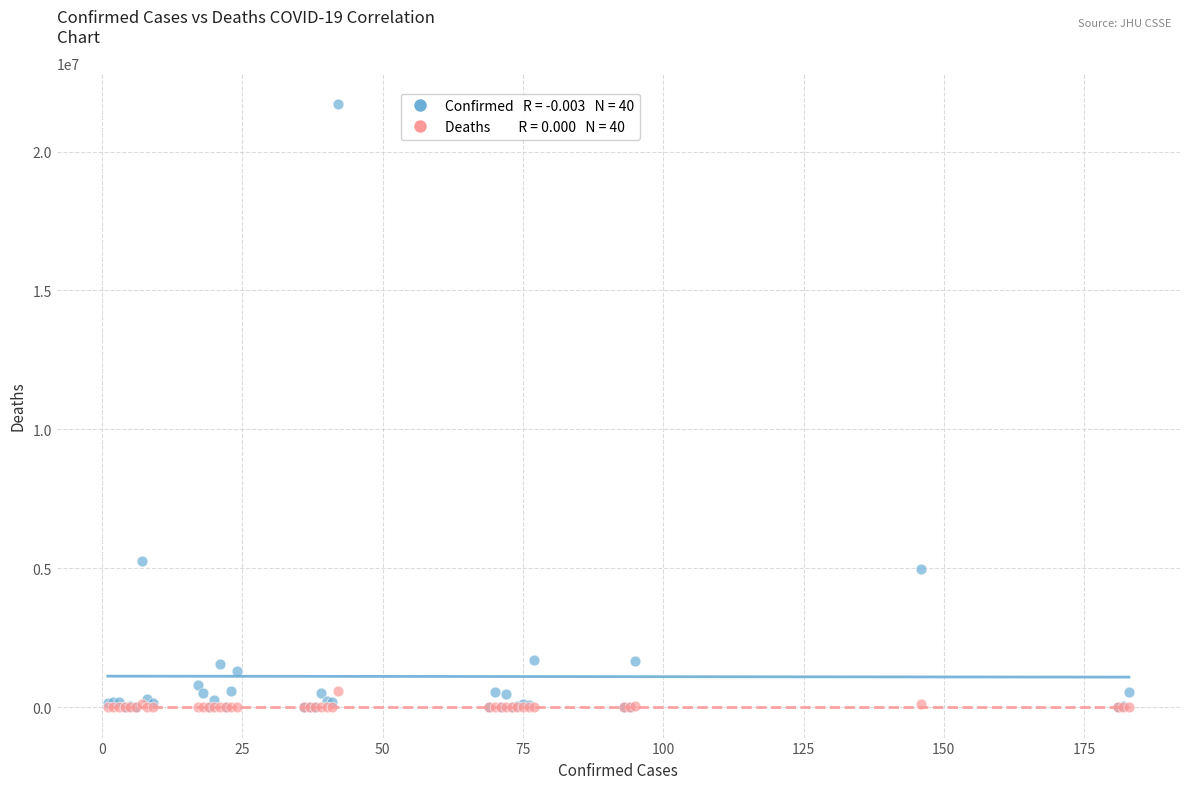

Across all series, what Y value is closest to 10861781?

5279818